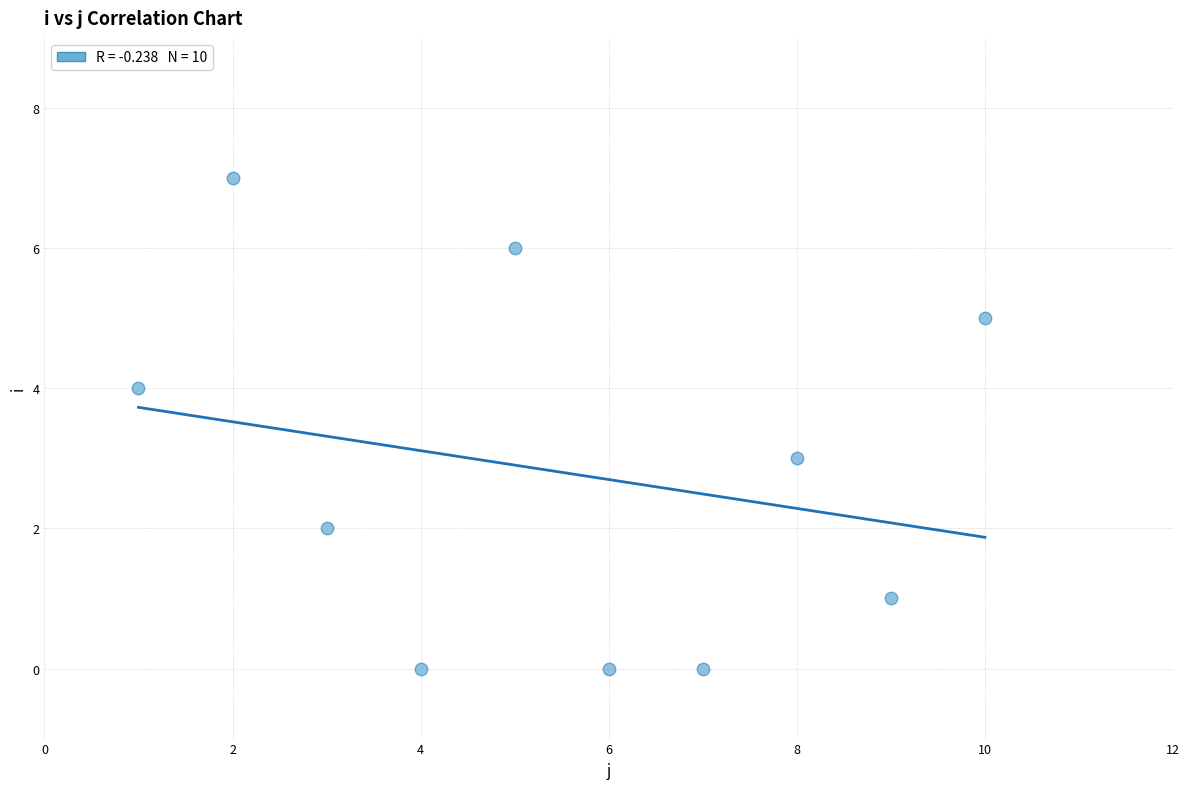

What is the range of X values (max minus min)?

9